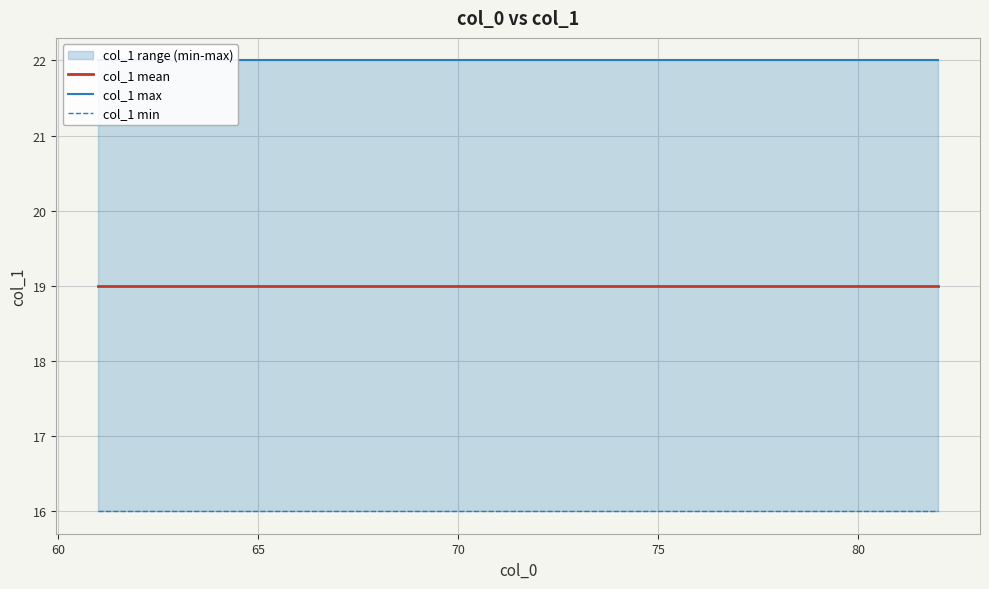

True or false: col_1 min and col_1 mean cross at least once.

False